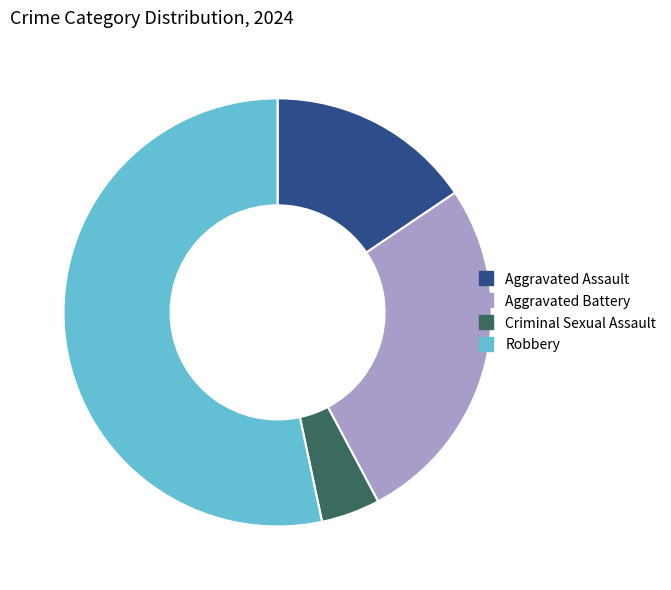

Combined, do Aggravated Battery and Robbery account for over 50%?

Yes